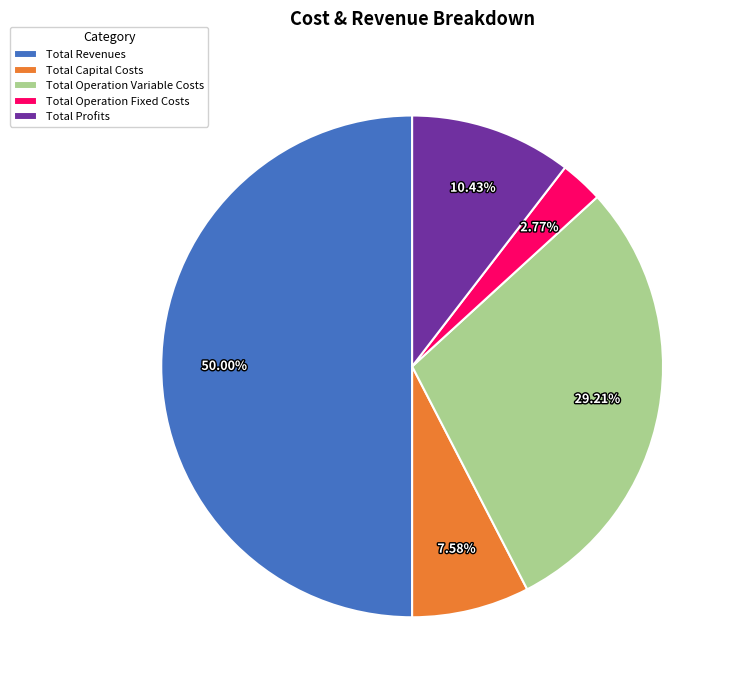

Do Total Capital Costs and Total Operation Fixed Costs together represent more than half of the pie?

No